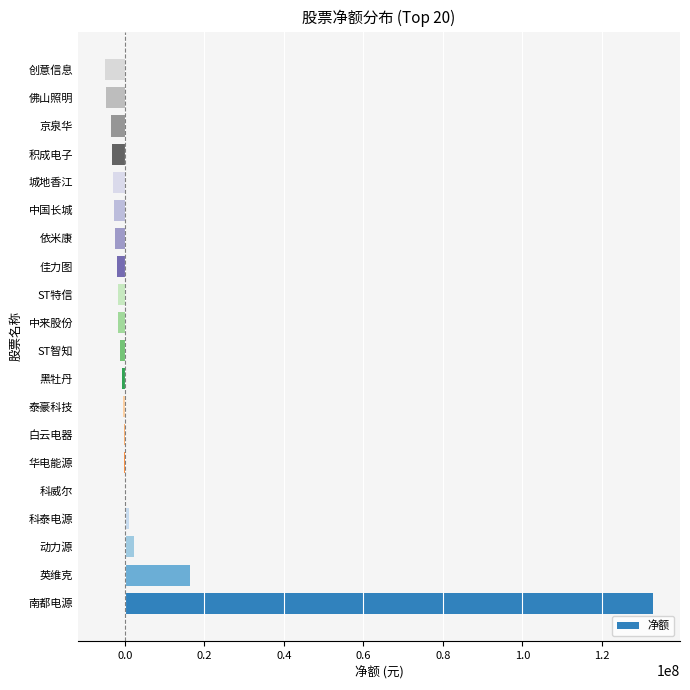

True or false: the data shows 27347589 at 英维克.

False